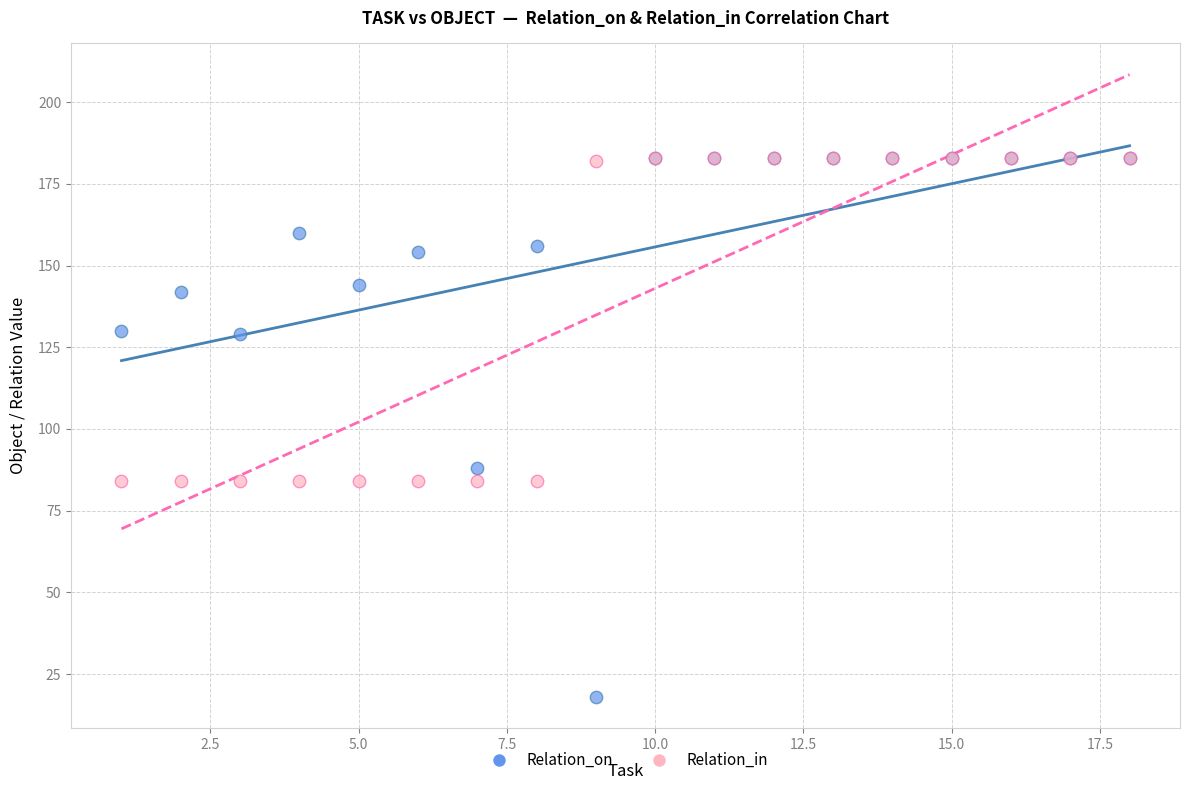

In the Relation_on series, what Y value is closest to 100?

88